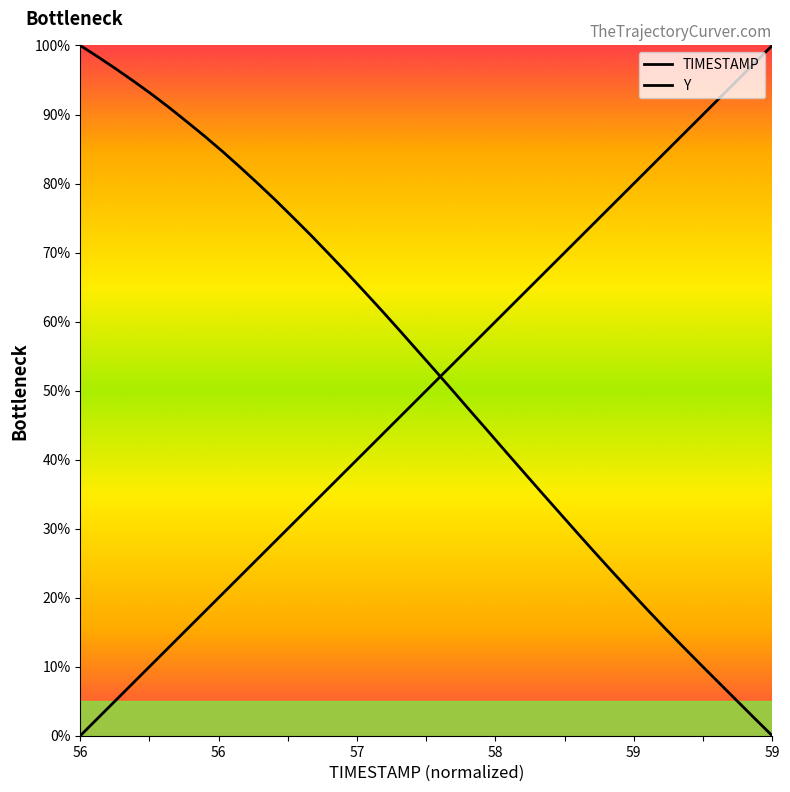

True or false: TIMESTAMP has more than 2 points higher than both neighbors.

False